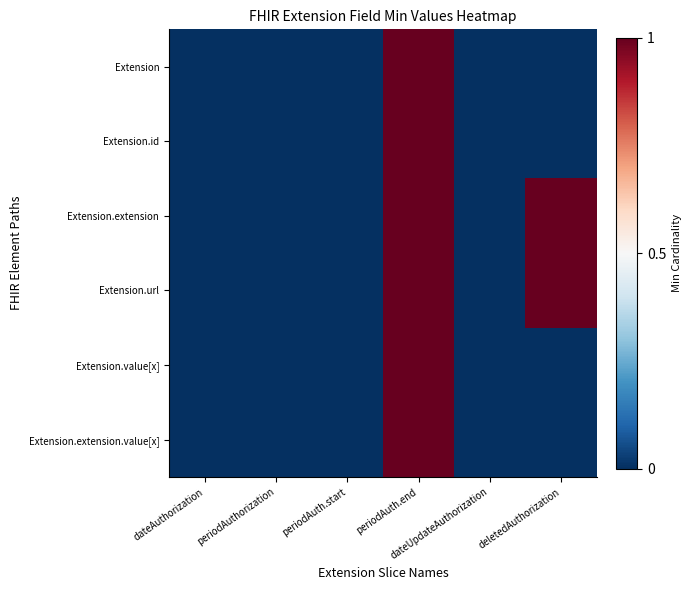

Reading right to left, extract all data points from this chart.

Extension: deletedAuthorization=0	dateUpdateAuthorization=0	periodAuth.end=1	periodAuth.start=0	periodAuthorization=0	dateAuthorization=0
Extension.id: deletedAuthorization=0	dateUpdateAuthorization=0	periodAuth.end=1	periodAuth.start=0	periodAuthorization=0	dateAuthorization=0
Extension.extension: deletedAuthorization=1	dateUpdateAuthorization=0	periodAuth.end=1	periodAuth.start=0	periodAuthorization=0	dateAuthorization=0
Extension.url: deletedAuthorization=1	dateUpdateAuthorization=0	periodAuth.end=1	periodAuth.start=0	periodAuthorization=0	dateAuthorization=0
Extension.value[x]: deletedAuthorization=0	dateUpdateAuthorization=0	periodAuth.end=1	periodAuth.start=0	periodAuthorization=0	dateAuthorization=0
Extension.extension.value[x]: deletedAuthorization=0	dateUpdateAuthorization=0	periodAuth.end=1	periodAuth.start=0	periodAuthorization=0	dateAuthorization=0